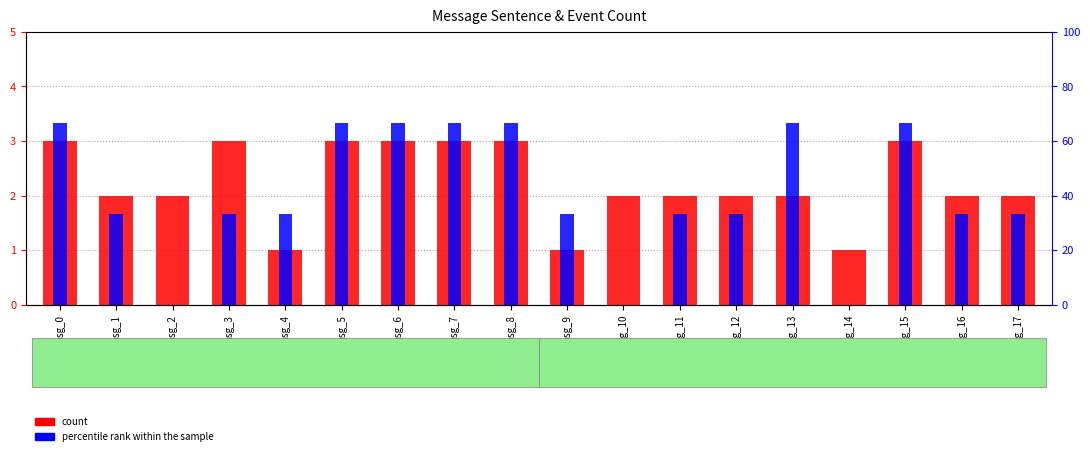

Between msg_9 and msg_13, which series saw the biggest shift?

percentile rank within the sample